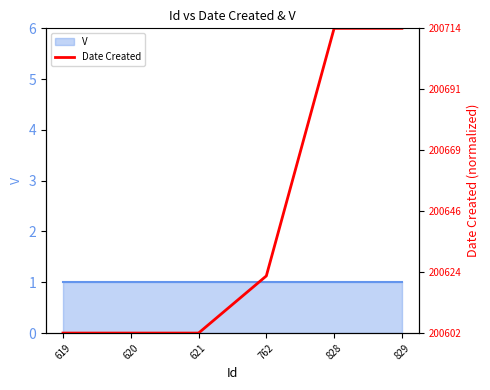

Which category has the highest value across all series?

828